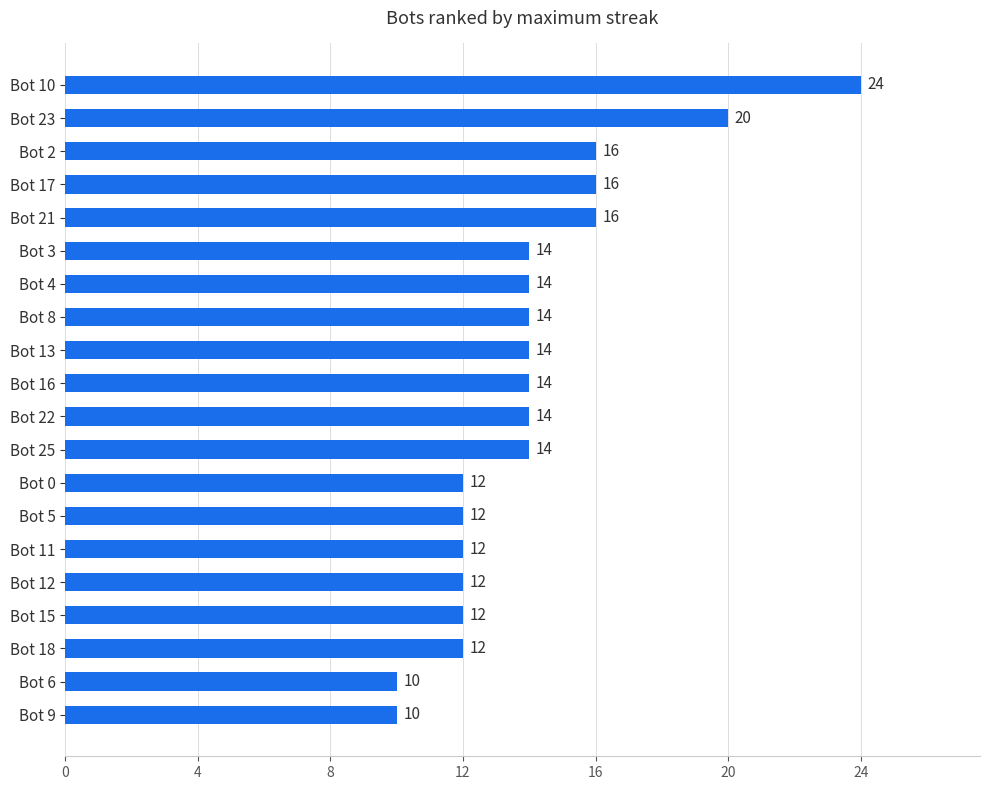

Read the value at Bot 23, to the nearest 10.

20